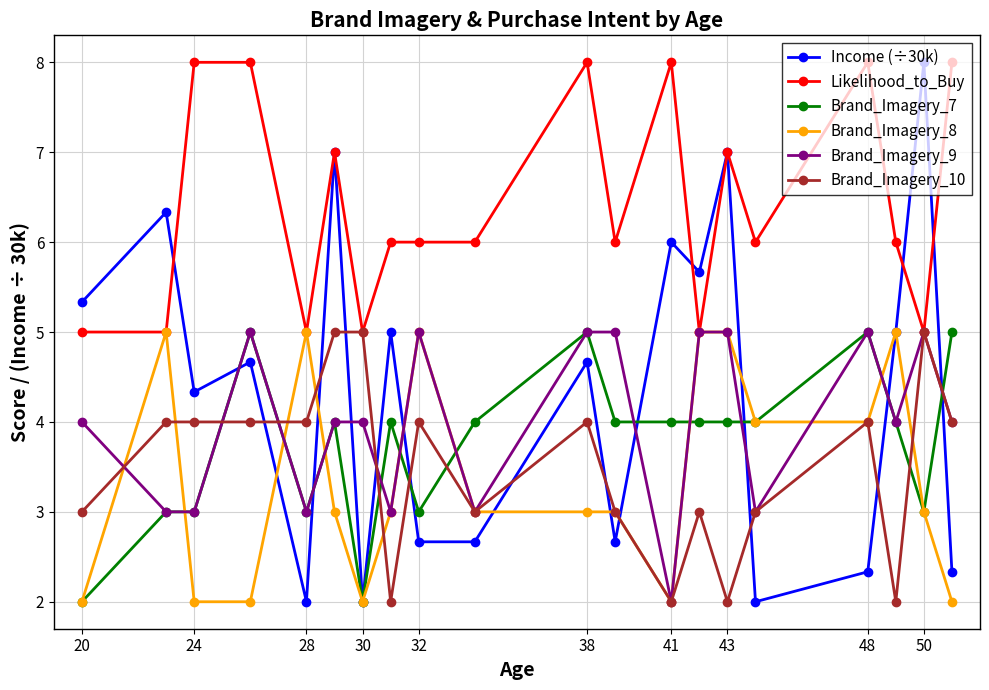

True or false: Brand_Imagery_9 and Brand_Imagery_10 intersect in this chart.

True